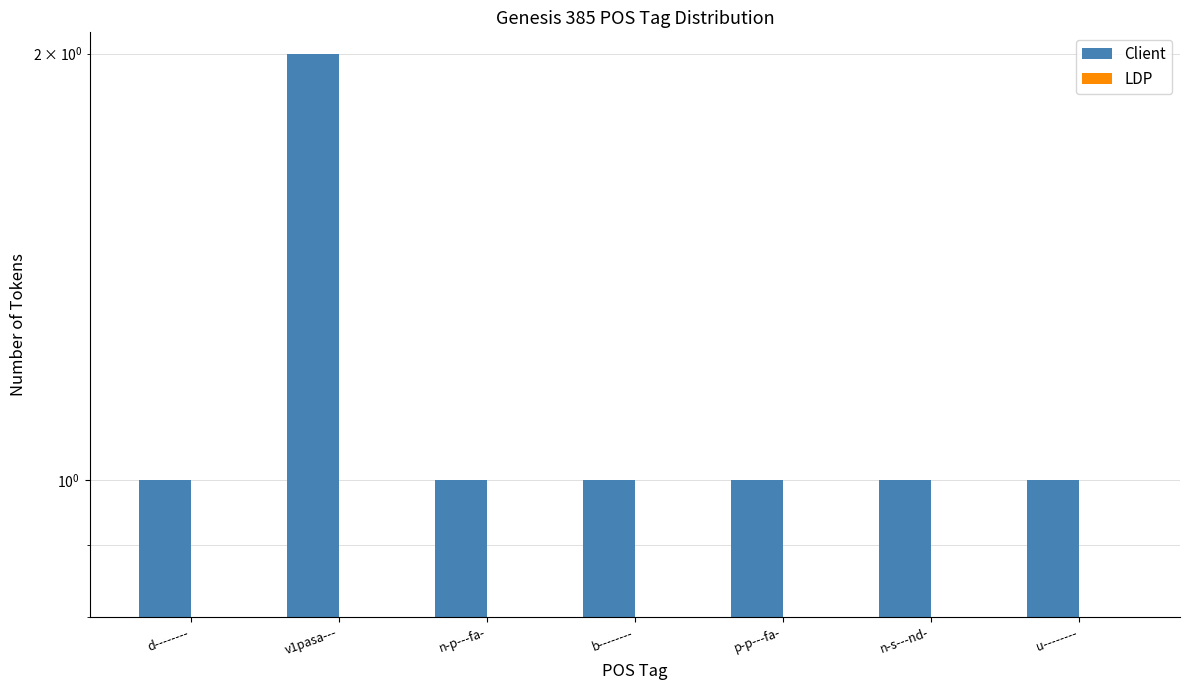

Rank the series by their average value, from lowest to highest.

LDP, Client